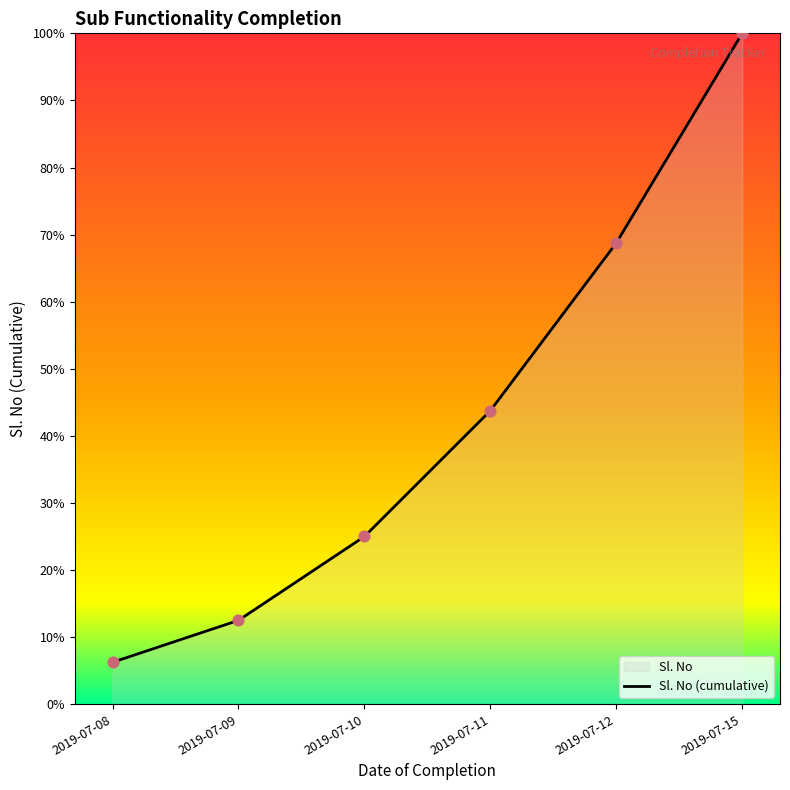

Which has a higher value, 2019-07-11 or 2019-07-08?

2019-07-11